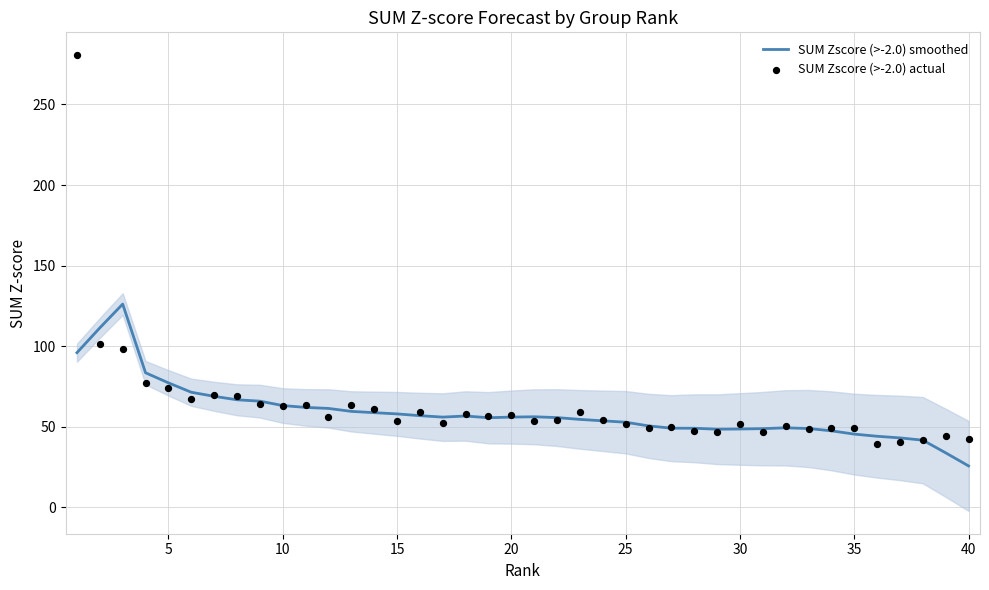

Which series contains the highest Y value?

SUM Zscore (>-2.0) actual